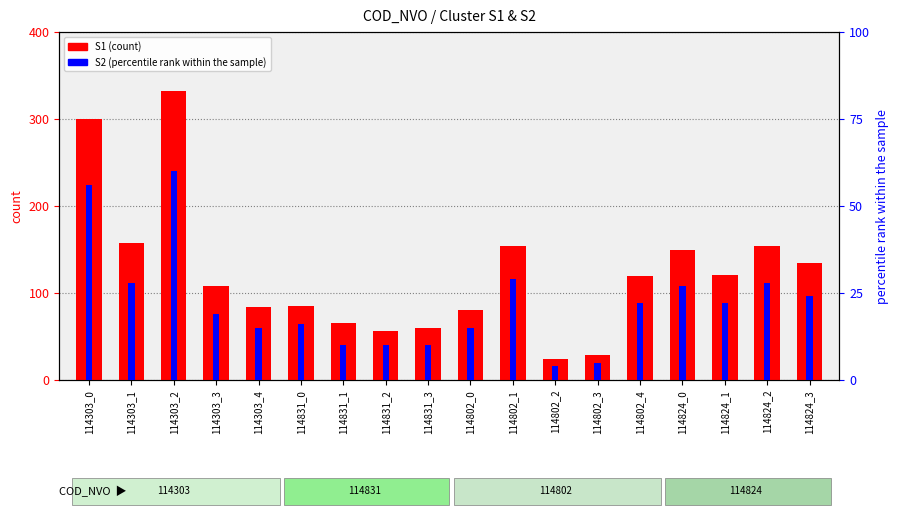

At which label does S2 (percentile) first exceed 22?

114303_0